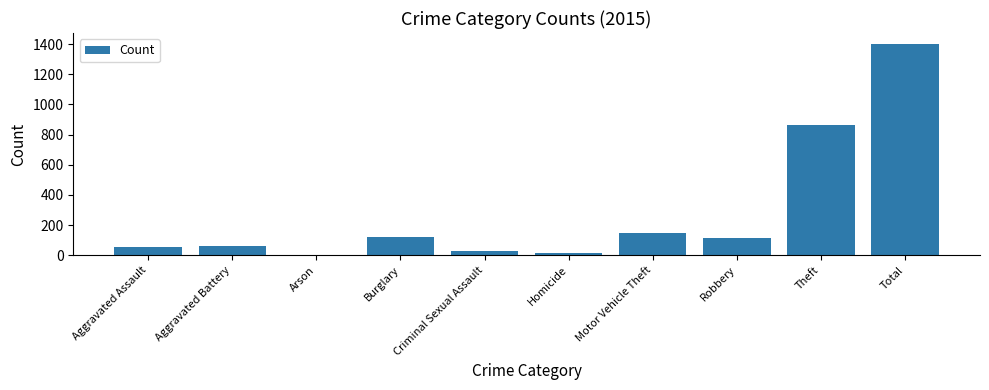

Count the number of data series in this chart.

1